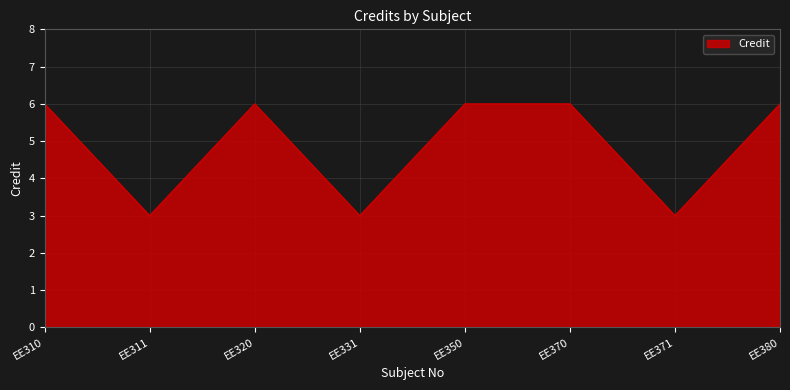

True or false: there are more than 2 points higher than both neighbors.

False